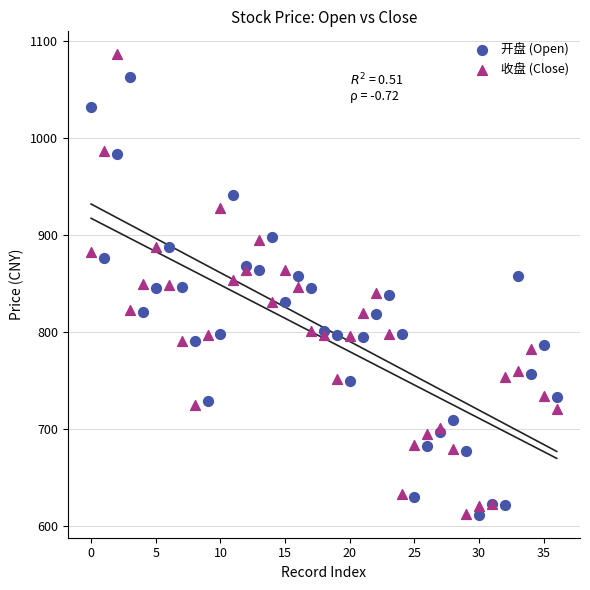

Which series contains the highest Y value?

收盘 (Close)